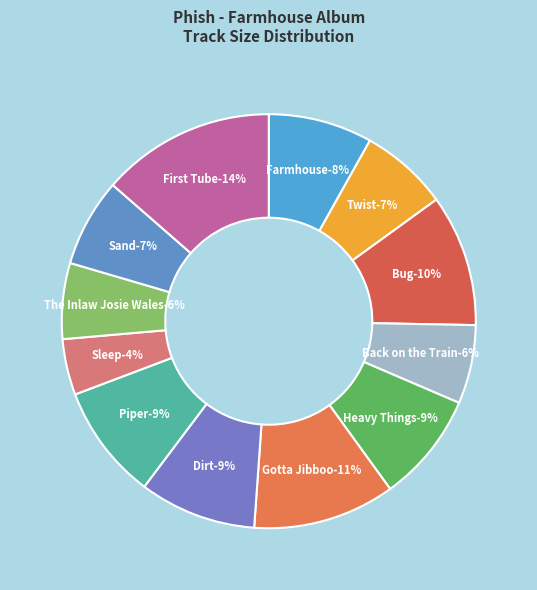

Rank the categories by value from lowest to highest.

Sleep, The Inlaw Josie Wales, Back on the Train, Twist, Sand, Farmhouse, Heavy Things, Piper, Dirt, Bug, Gotta Jibboo, First Tube